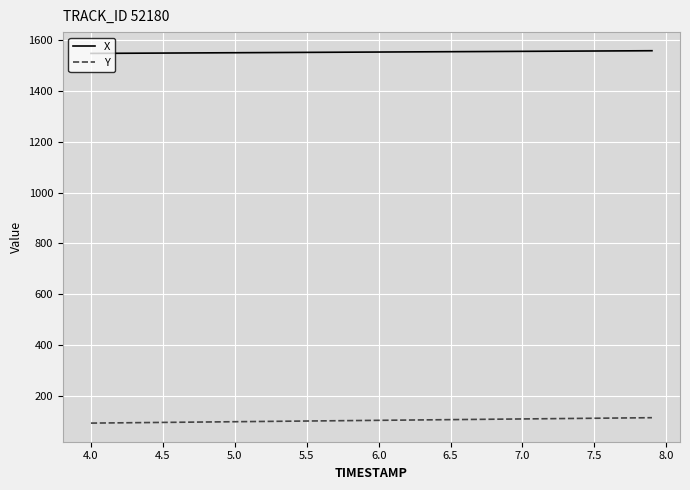

True or false: X and Y intersect in this chart.

False